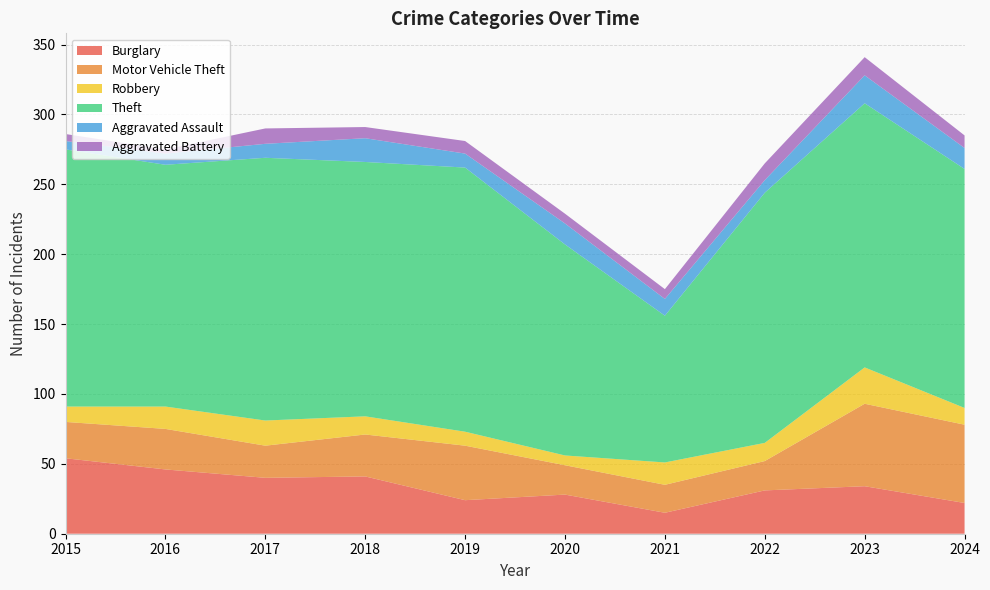

Reading left to right, transcribe all the data shown in this chart.

Burglary: 54	46	40	41	24	28	15	31	34	22
Motor Vehicle Theft: 26	29	23	30	39	21	20	21	59	56
Robbery: 11	16	18	13	10	7	16	13	26	12
Theft: 184	173	188	182	189	151	105	179	189	171
Aggravated Assault: 6	8	10	17	10	15	12	9	20	15
Aggravated Battery: 5	3	11	8	9	7	7	12	13	9